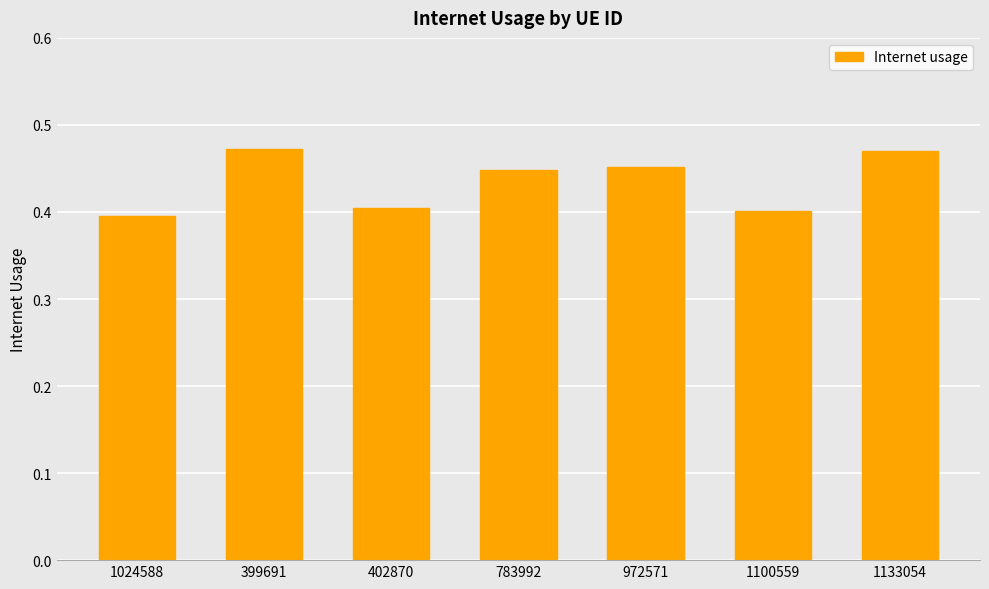

What is the sum of the values at 1024588 and 972571?

0.8